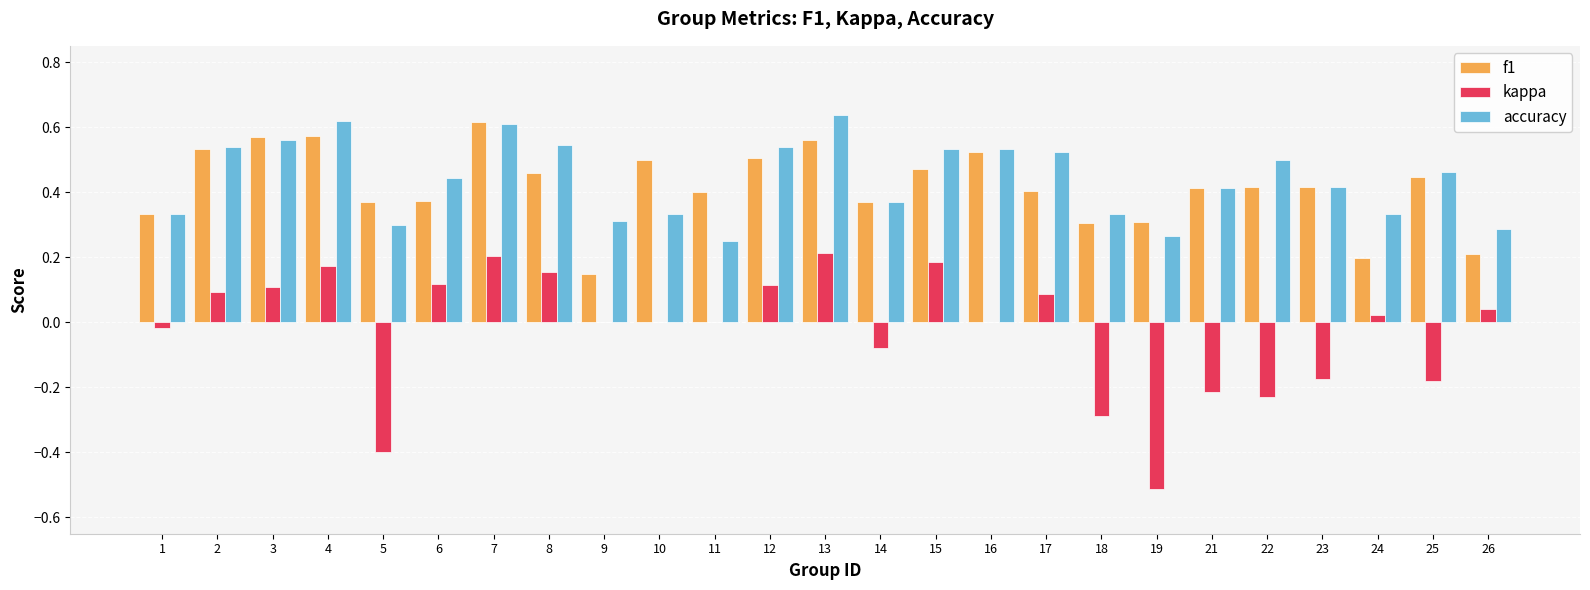

Is the value of f1 at 1 greater than the value of kappa at 25?

Yes